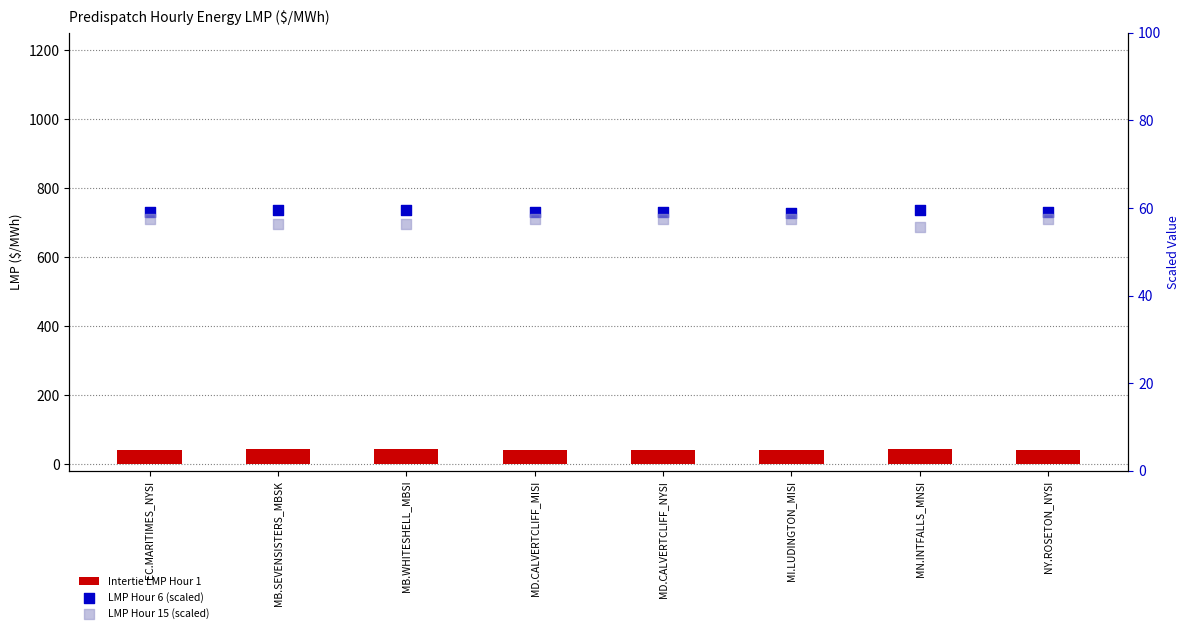

Which series reaches the maximum Y coordinate?

LMP Hour 6 (scaled)